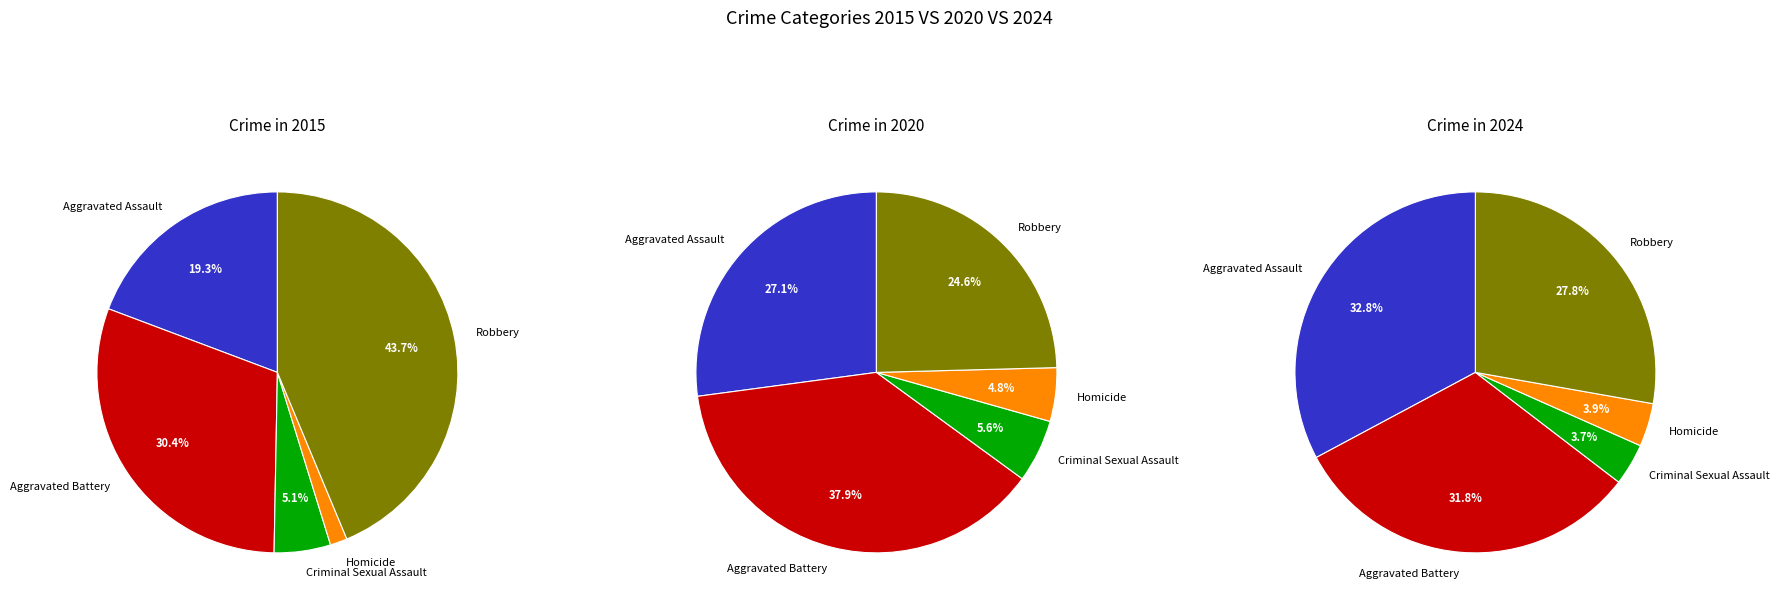

Is there a majority slice in this chart?

No